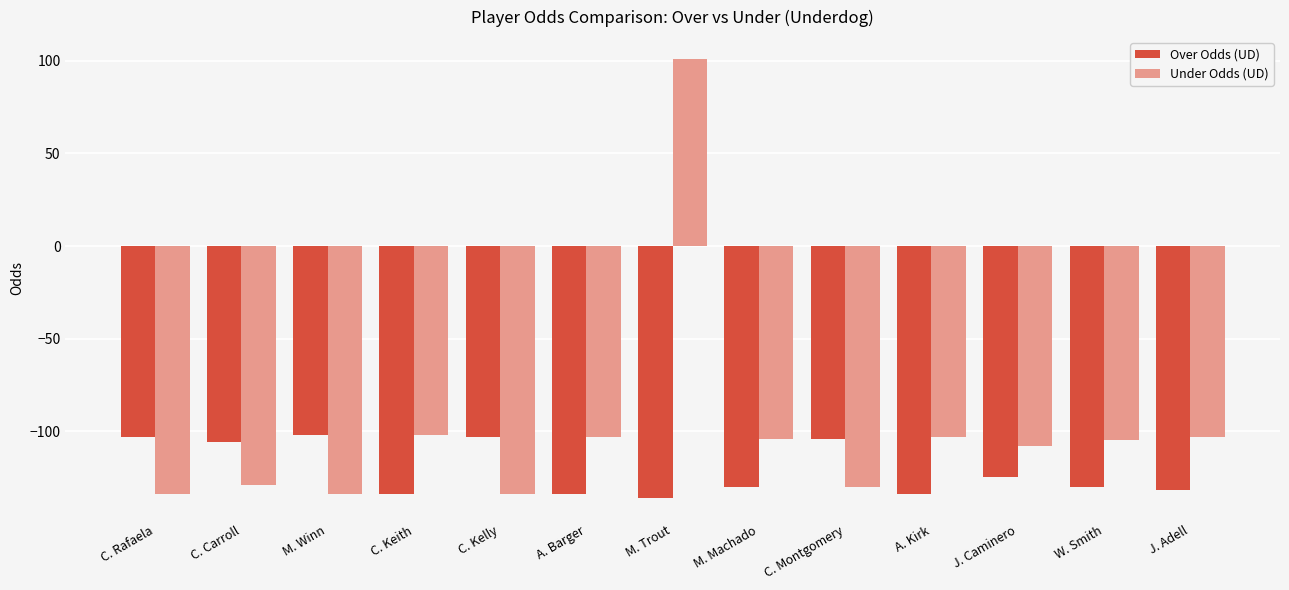

What position from the left is M. Trout?

7